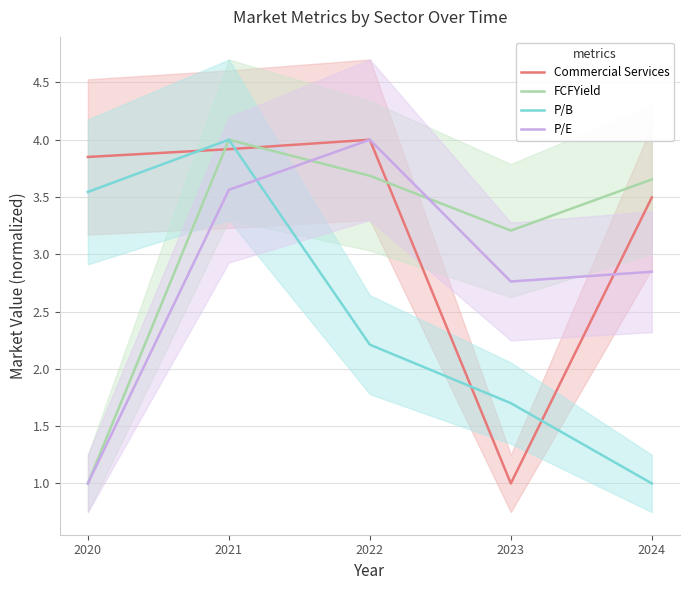

List the labels in order of P/B value, largest first.

2021, 2020, 2022, 2023, 2024